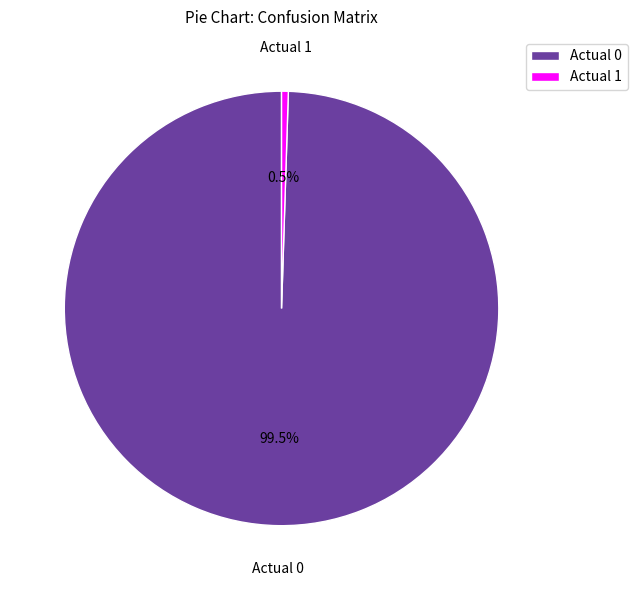

Count the number of slices in the pie.

2